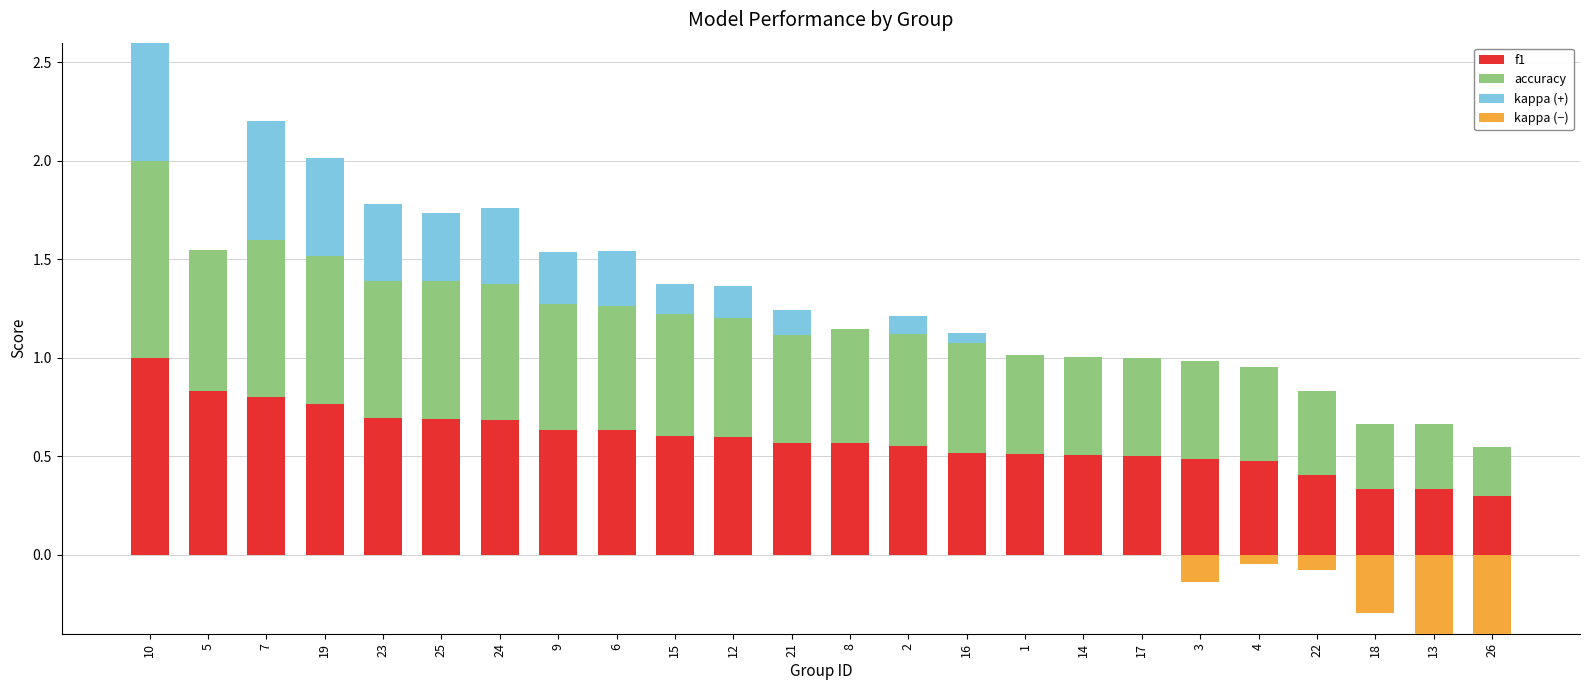

What is the sum of the accuracy values at 13 and 18?

0.7